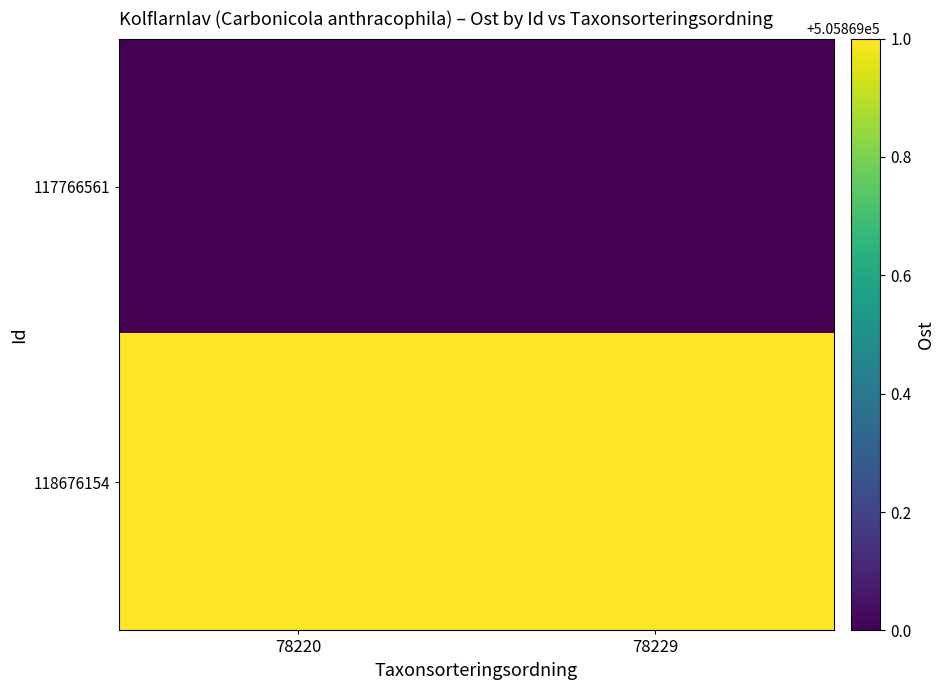

Reading left to right, transcribe all the data shown in this chart.

117766561: 78220=505869	78229=505869
118676154: 78220=505870	78229=505870